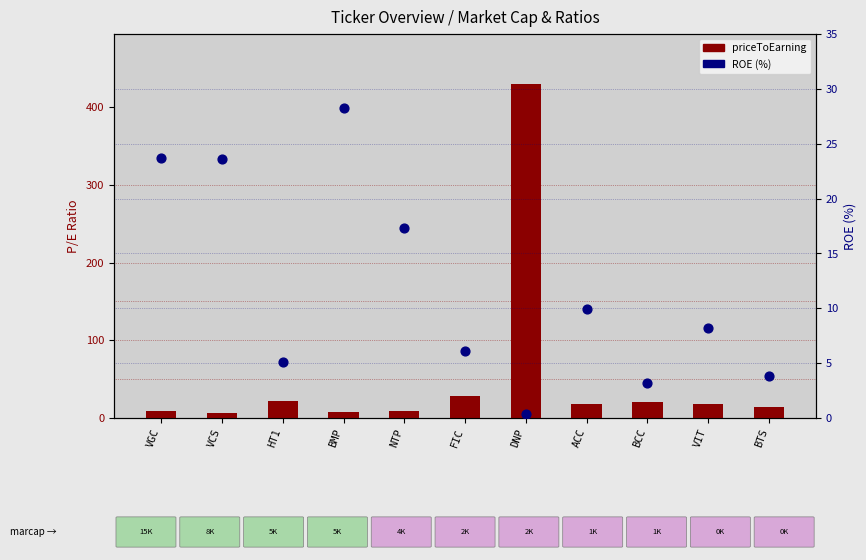

Which series contains the highest Y value?

priceToEarning